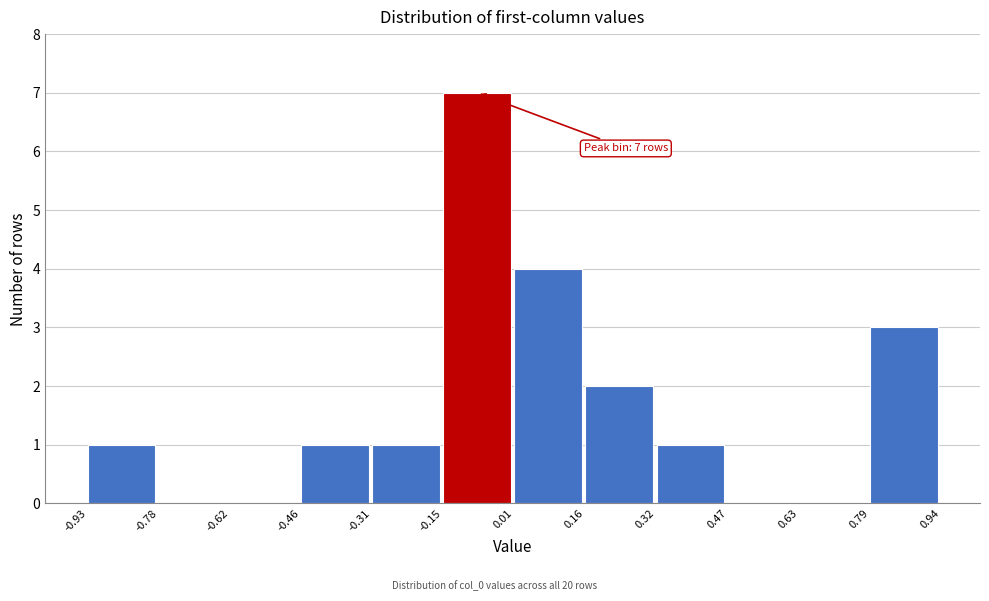

Over which range of the x-axis is the bar tallest?

-0.15 to 0.01